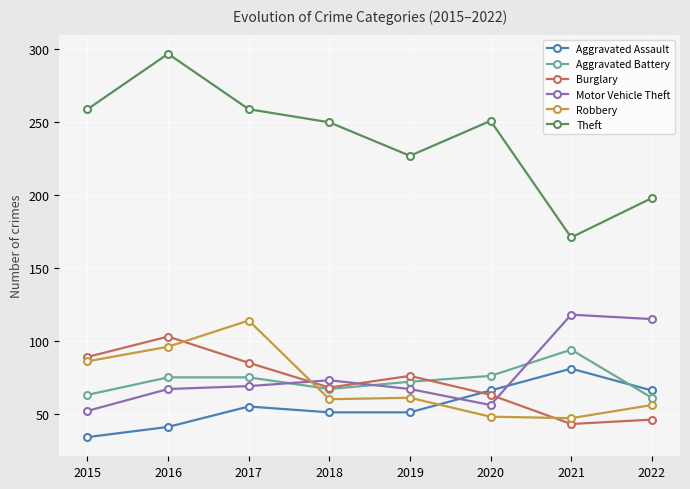

Is the value of Aggravated Battery at 2018 greater than the value of Burglary at 2015?

No